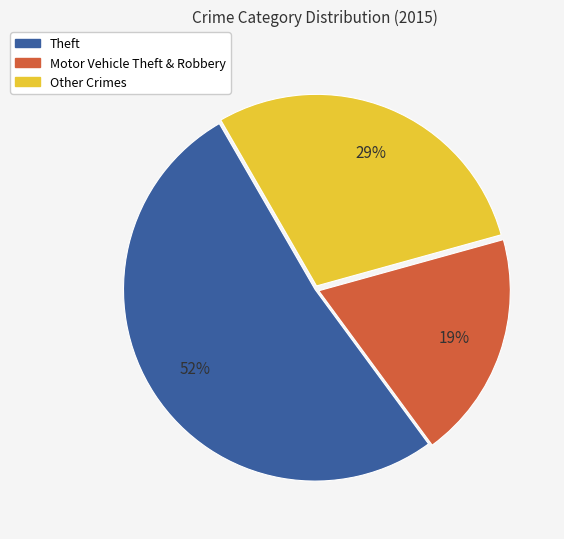

Does any single category account for the majority?

Yes